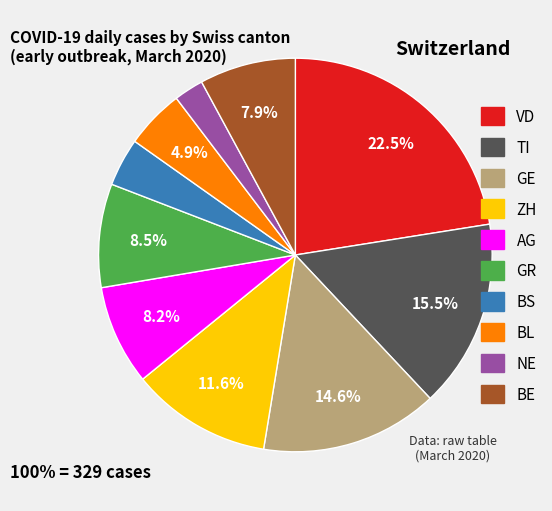

Is there a majority slice in this chart?

No